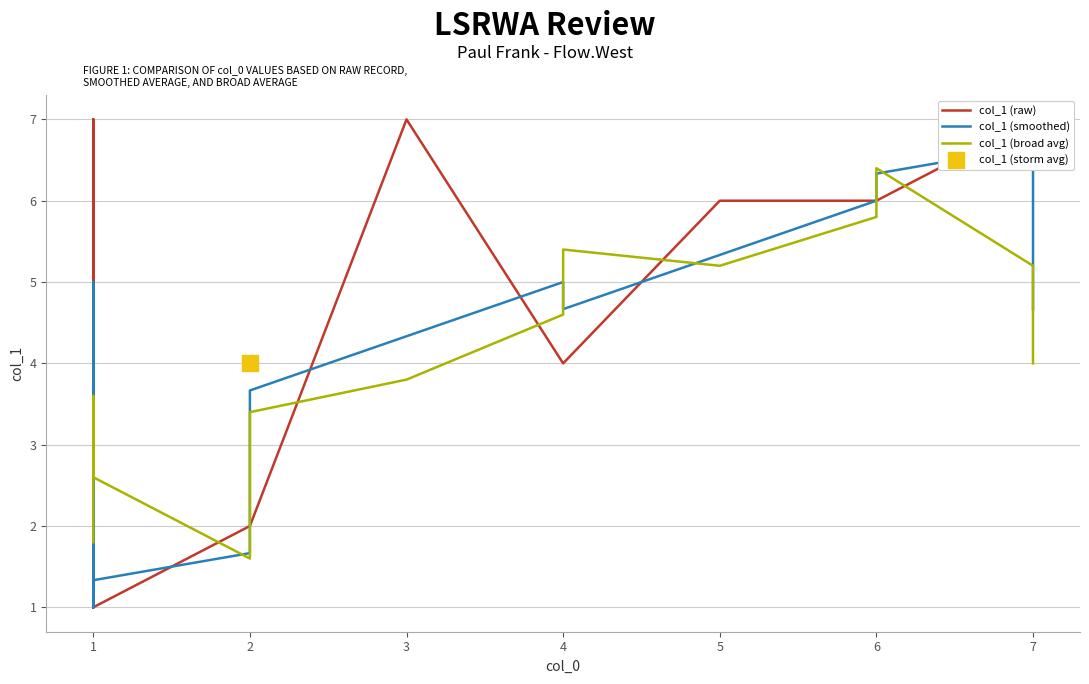

At how many categories does at least one series exceed 5?

10